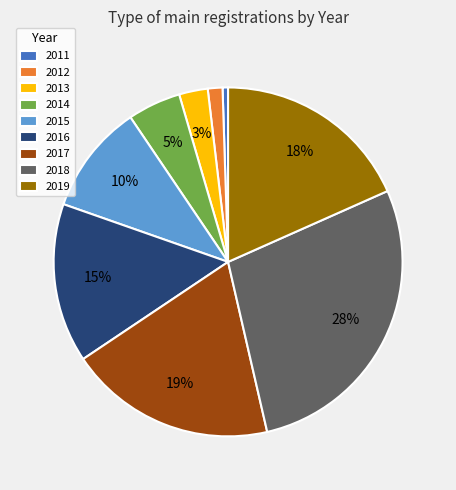

Is it true that 2018 is 41% of the pie?

False